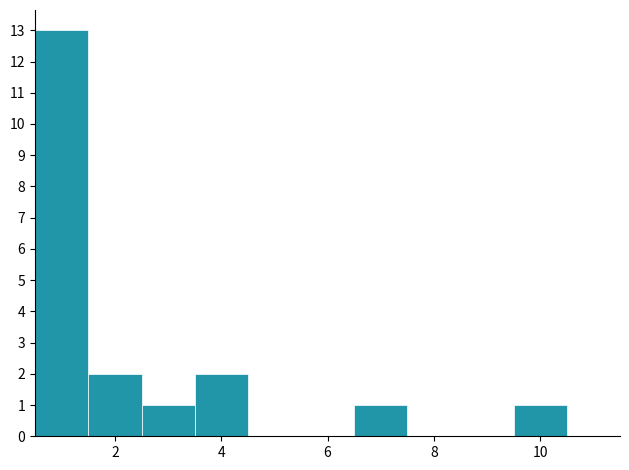

Reading left to right, transcribe this chart: for each bar, give the range it covers on the x-axis and its height. Neither the bar edges nor the heights are printed on the chart, so give them approximately, as read against the axes.

0.5 to 1.5: 13
1.5 to 2.5: 2
2.5 to 3.5: 1
3.5 to 4.5: 2
4.5 to 5.5: 0
5.5 to 6.5: 0
6.5 to 7.5: 1
7.5 to 8.5: 0
8.5 to 9.5: 0
9.5 to 10.5: 1